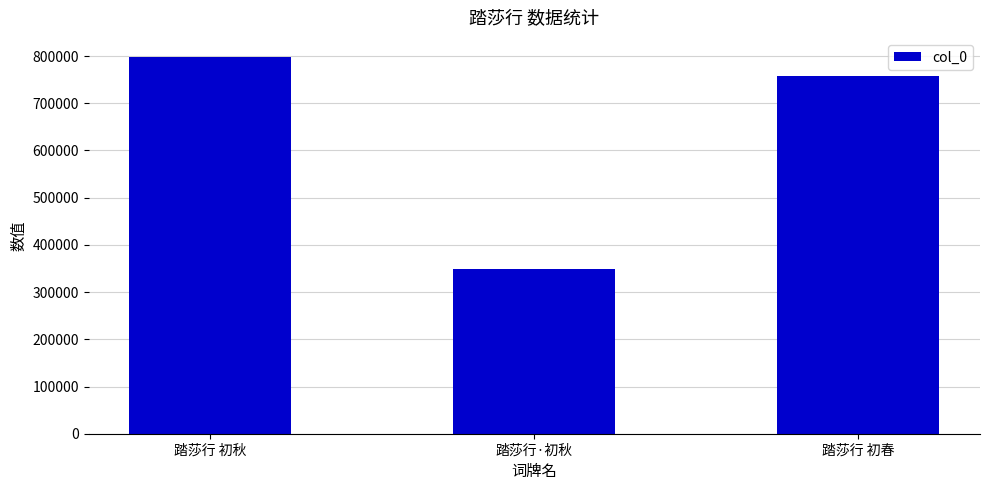

List the labels in order of value, smallest first.

踏莎行·初秋, 踏莎行 初春, 踏莎行 初秋